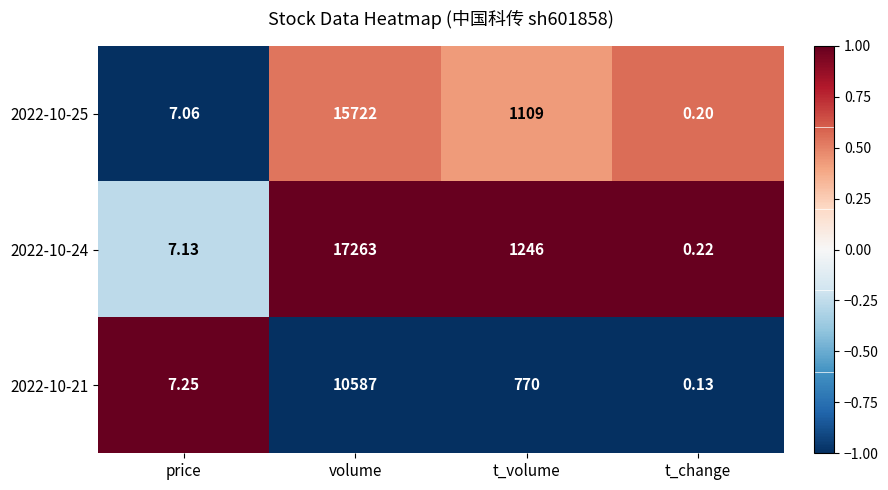

At which category is the sum across all series the highest?

volume